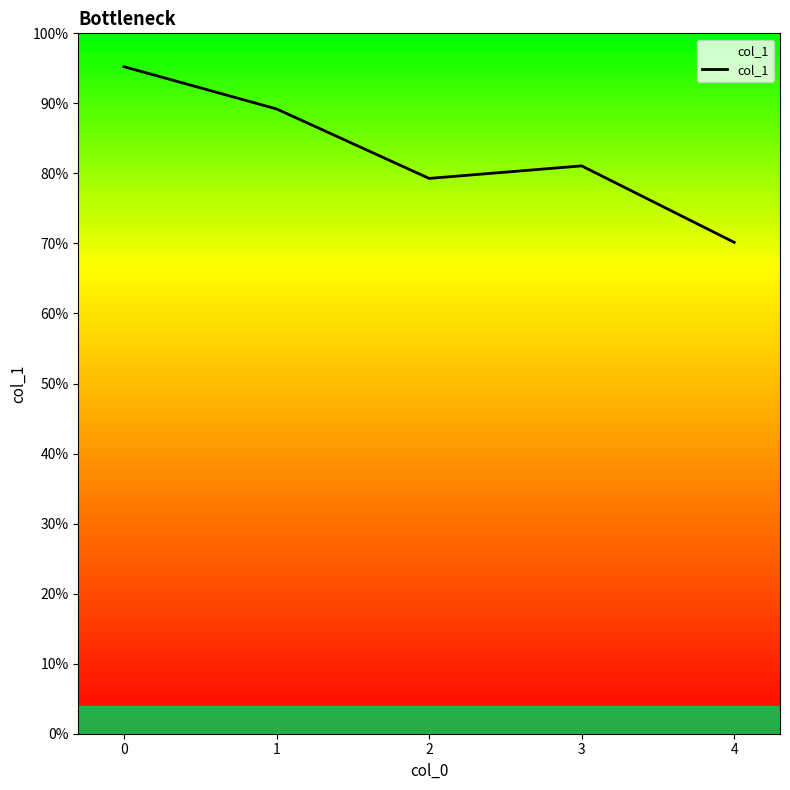

What is the ratio of the value at 3 to the value at 4?

1.2